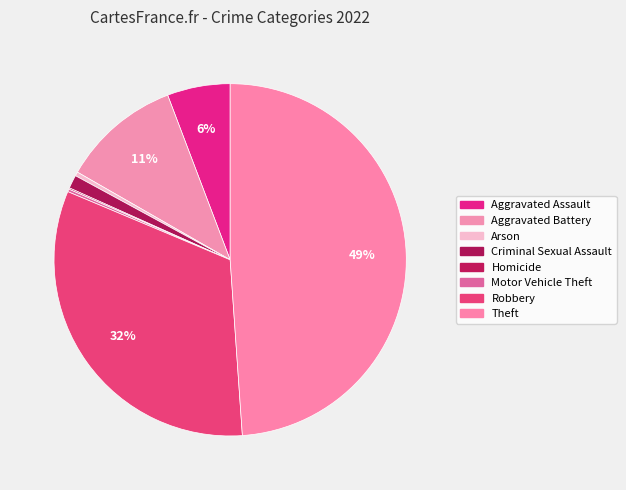

Is there a majority slice in this chart?

No